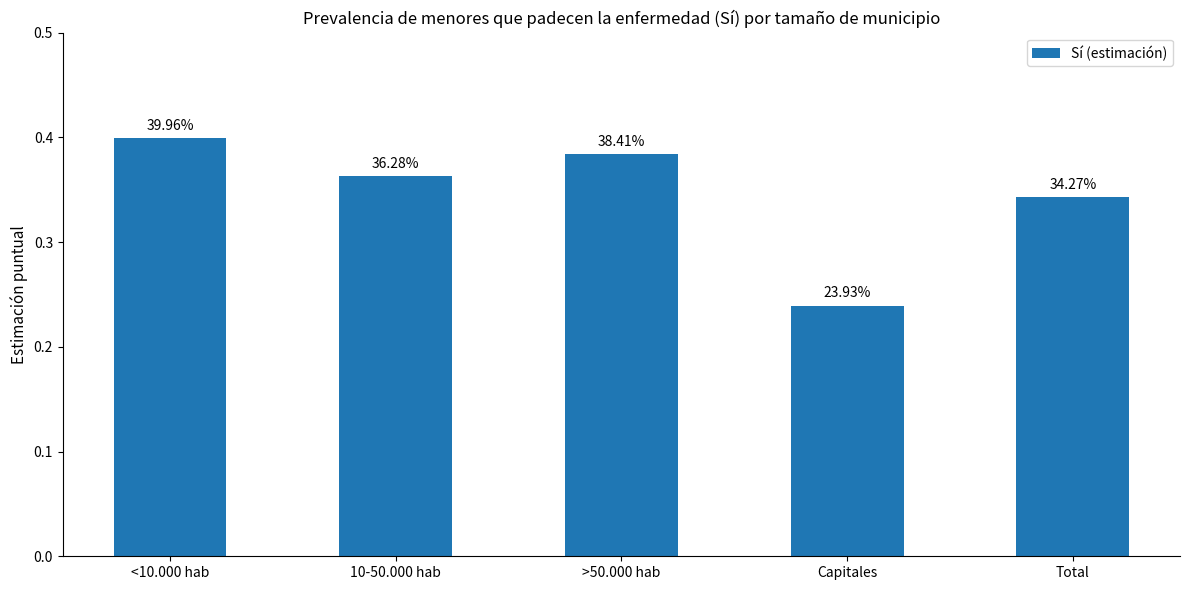

How many bars are there in total?

5